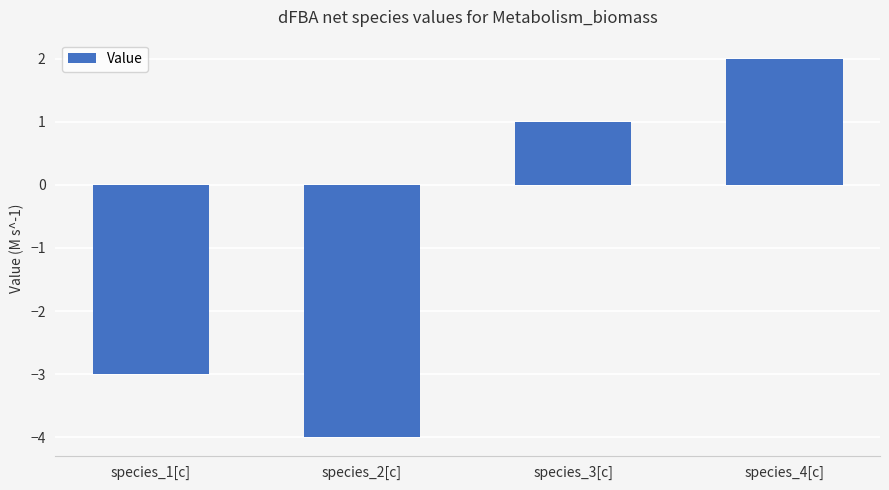

The chart shows a value of -2 at species_1[c]. True or false?

False